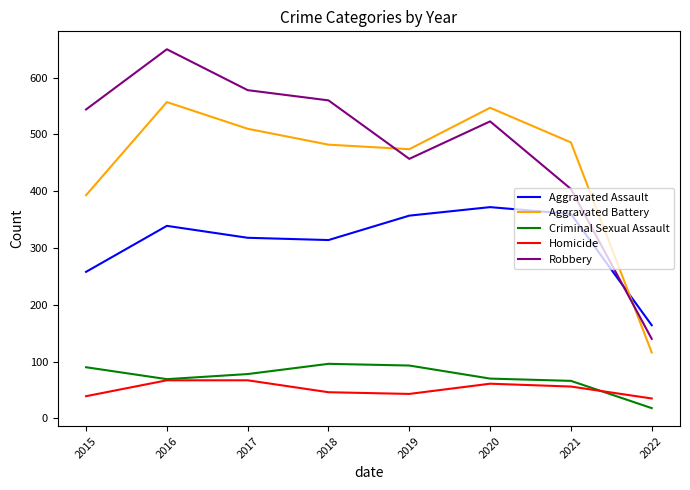

What is the difference between the maximum and minimum values in the Aggravated Assault series?

208